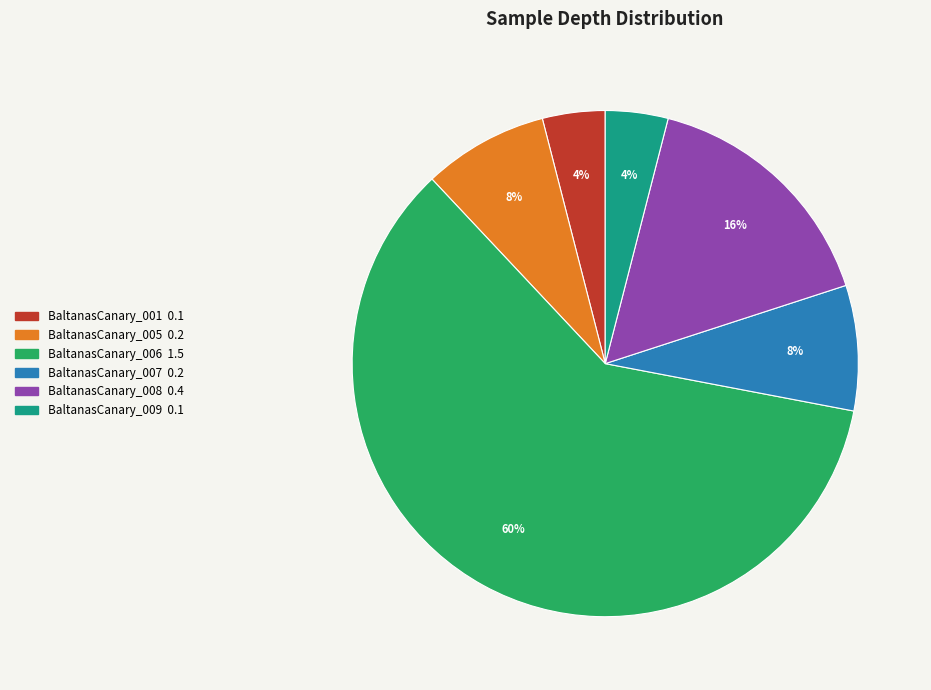

What is the largest slice in the pie chart?

BaltanasCanary_006